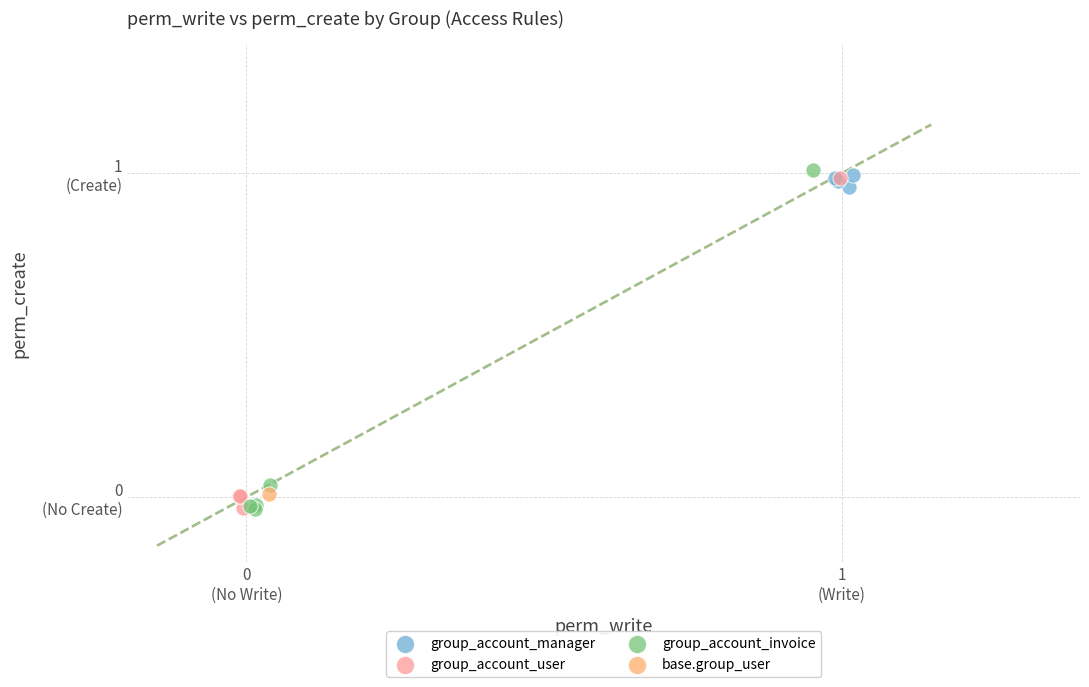

Which series contains the highest Y value?

group_account_invoice